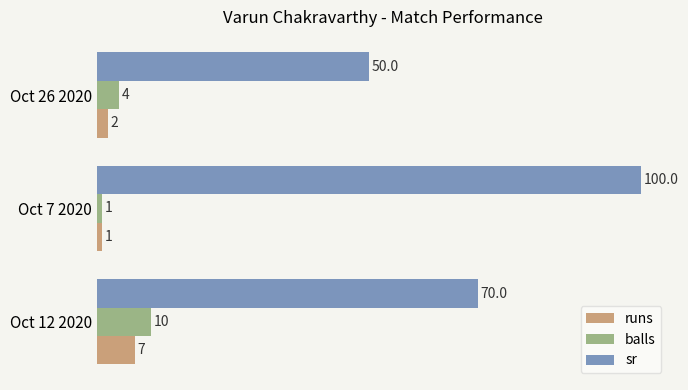

At which label is balls closest to 5?

Oct 26 2020